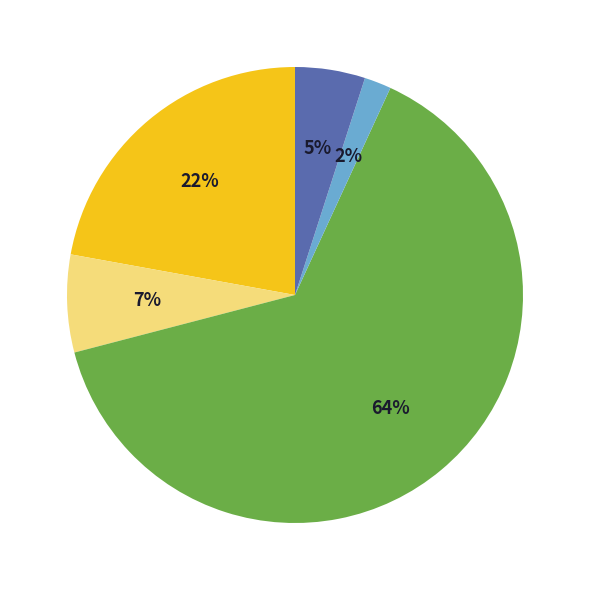

How many slices are in this pie chart?

5